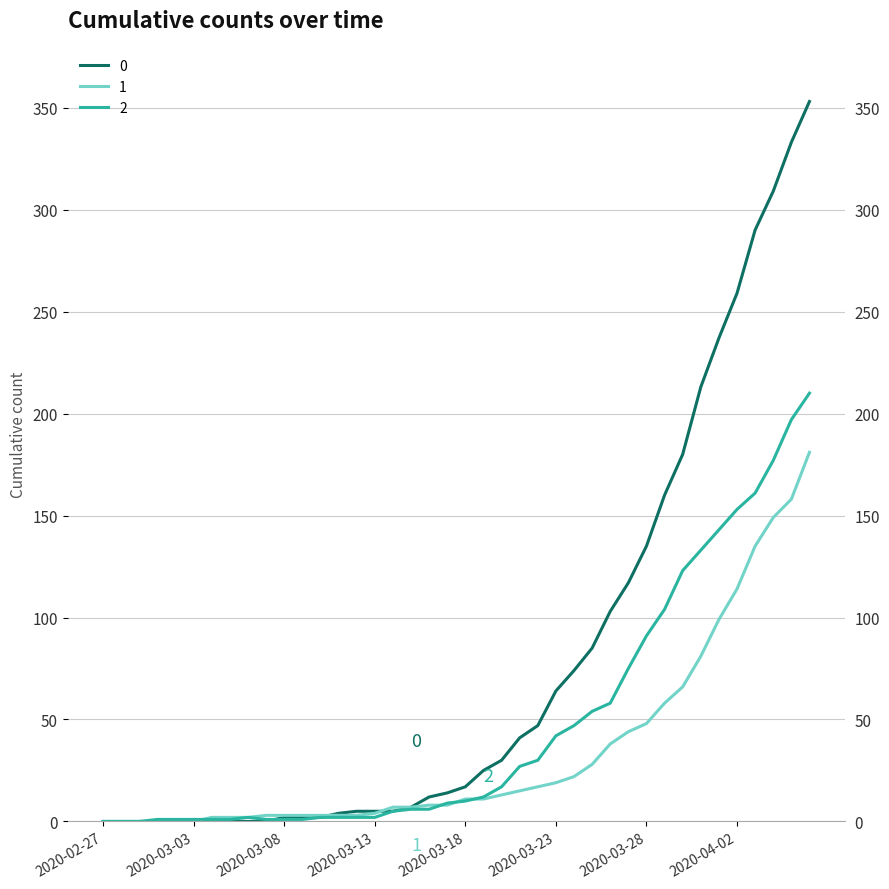

True or false: 0 has more than 0 interior local peaks.

False